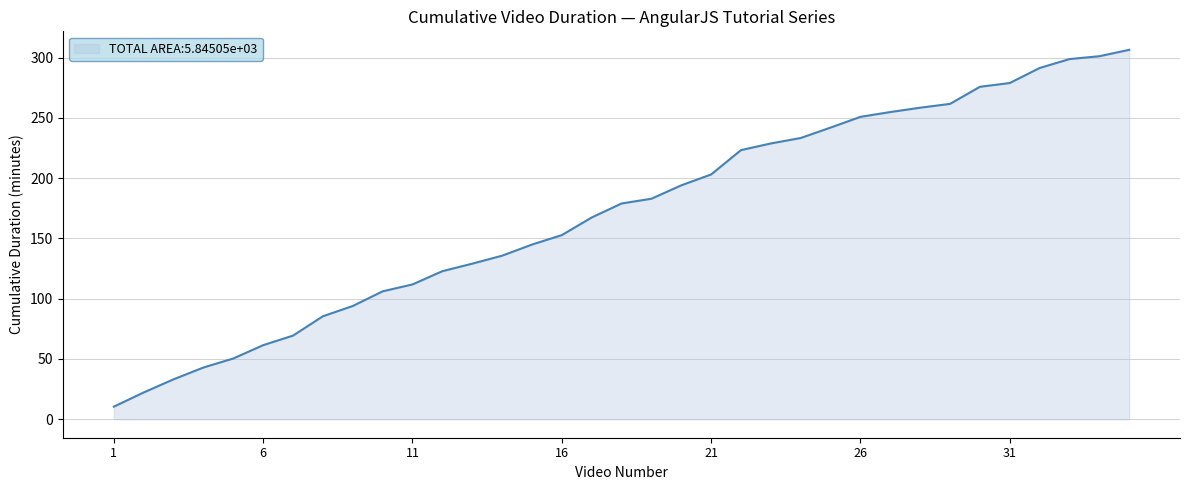

What is the greatest value displayed?

306.4